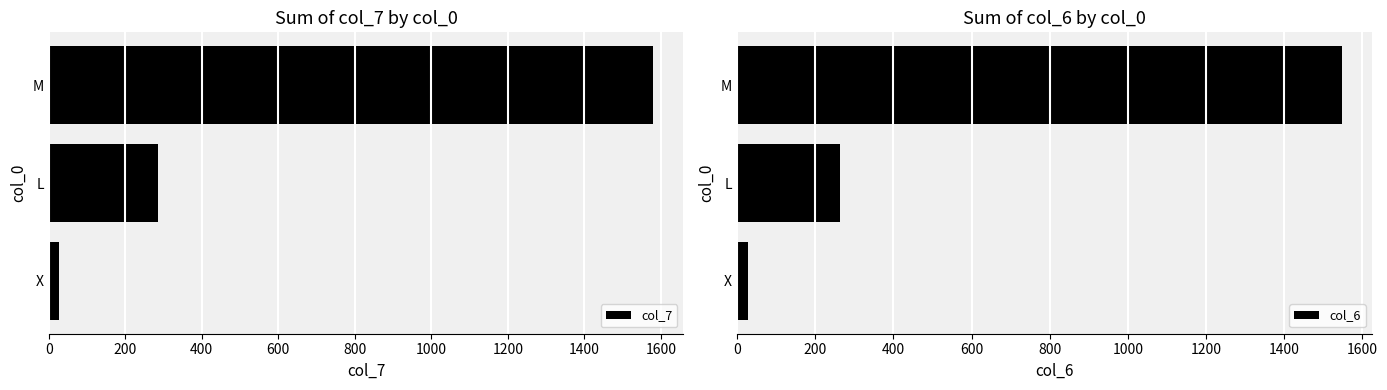

At how many categories does at least one series exceed 783?

1